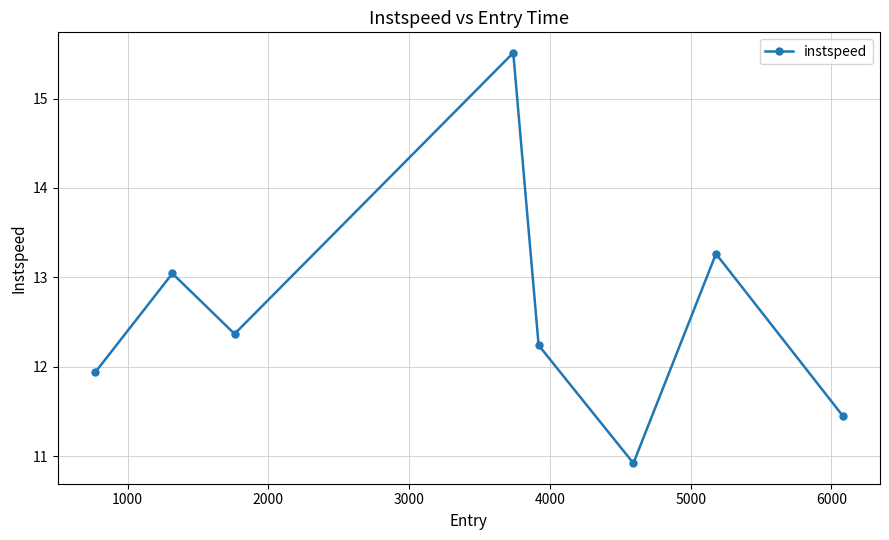

How many lines are shown in the chart?

1